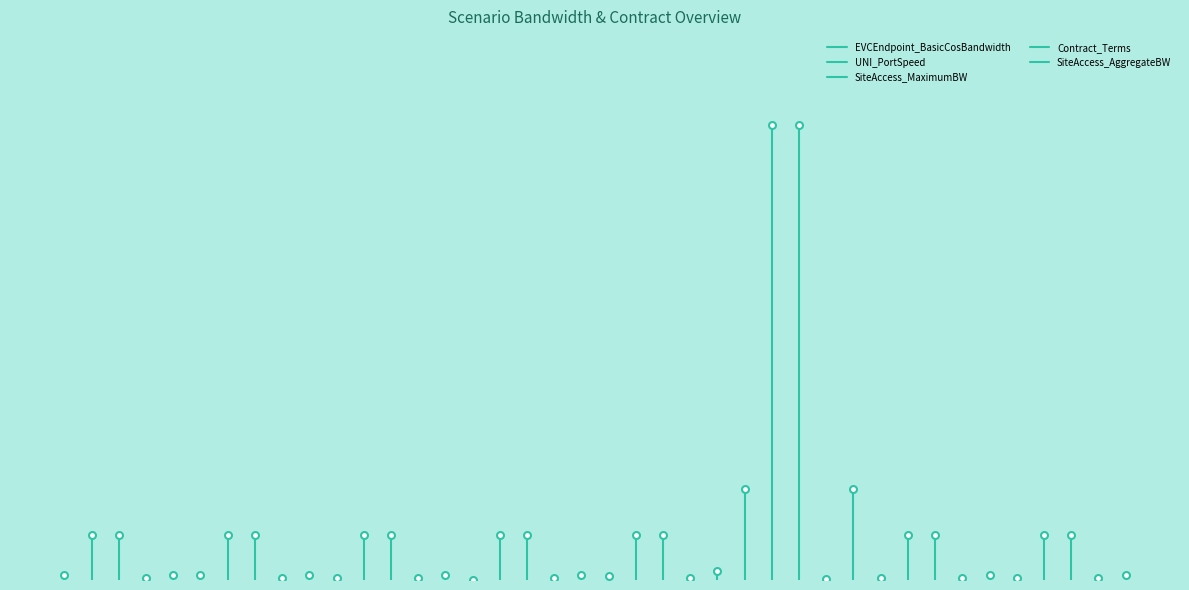

Rank the series by their maximum value, from highest to lowest.

UNI_PortSpeed, SiteAccess_MaximumBW, EVCEndpoint_BasicCosBandwidth, SiteAccess_AggregateBW, Contract_Terms